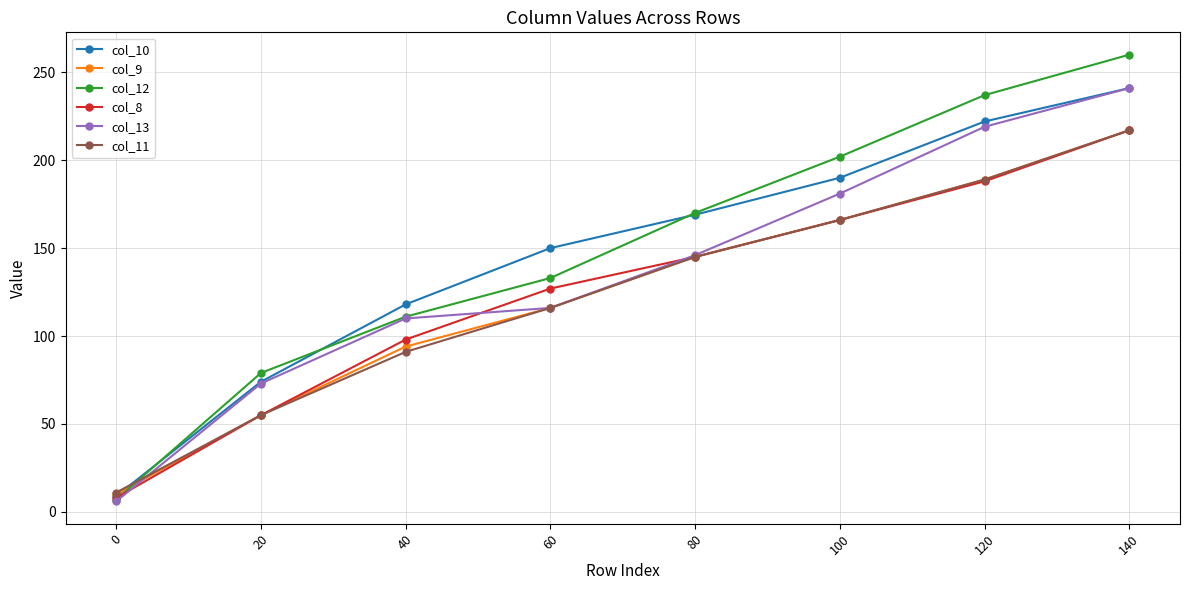

What is the value of the col_9 point at the 6th from the left?

166